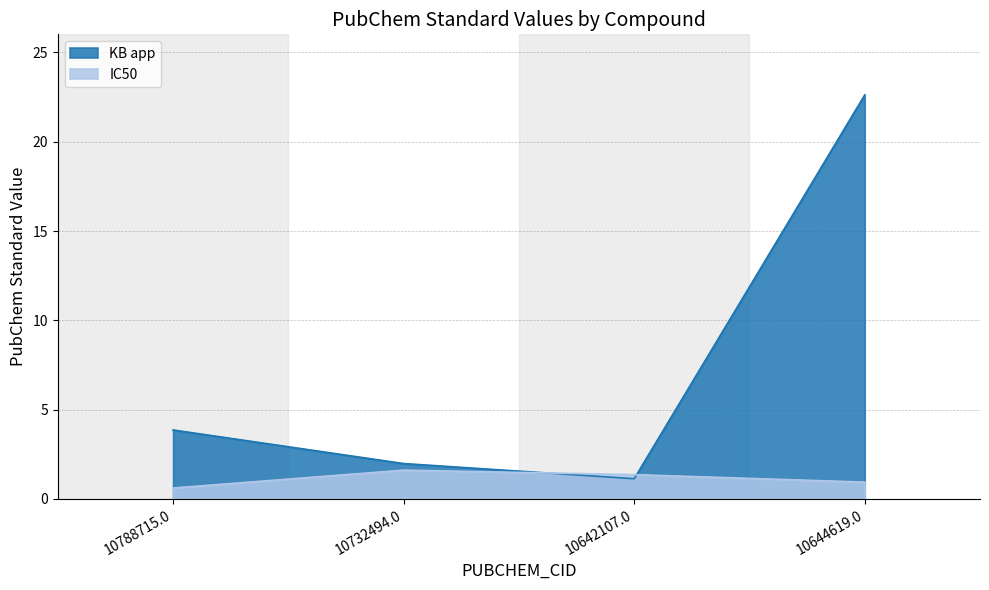

What is the difference between the KB app values at 10788715.0 and 10644619.0?

18.8